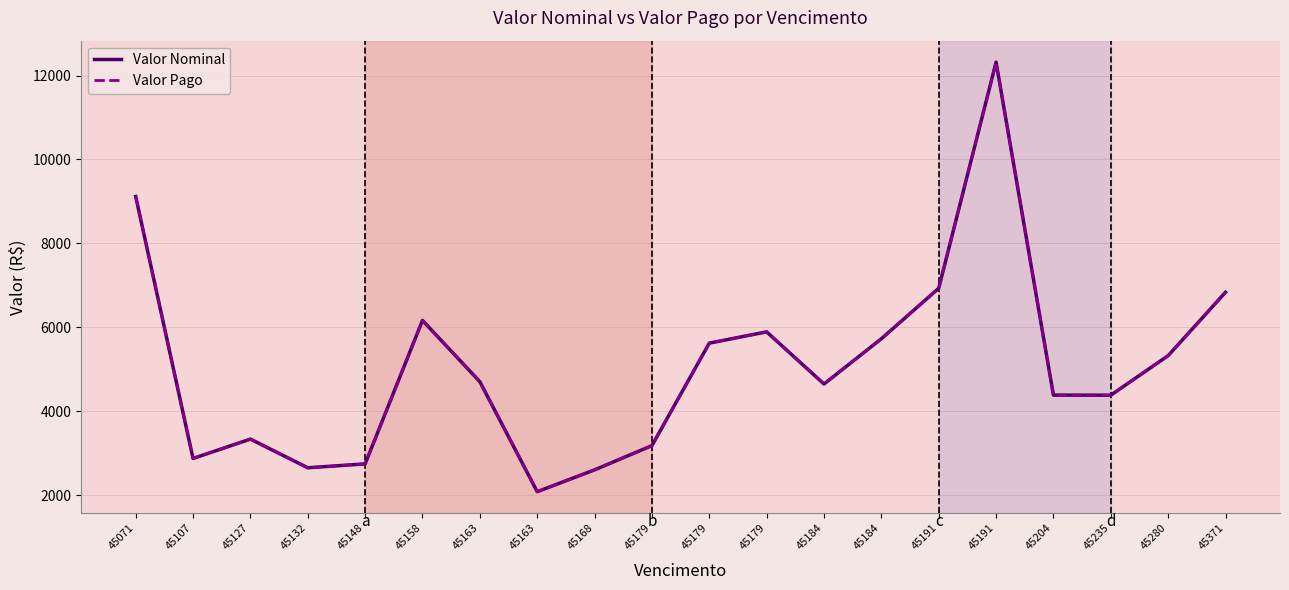

Reading left to right, what are all the values shown in this chart?

Valor Nominal: 45071=9118.1	45107=2873.9	45127=3335.0	45132=2651.8	45148=2743.9	45158=6164.0	45163=4703.3	45163=2081.3	45168=2601.8	45179=3179.3	45179=5622.2	45179=5891.2	45184=4648.1	45184=5726.6	45191=6930.0	45191=12320.0	45204=4383.4	45235=4381.5	45280=5324.2	45371=6834.5
Valor Pago: 45071=9118.1	45107=2873.9	45127=3335.0	45132=2651.8	45148=2743.9	45158=6164.0	45163=4703.3	45163=2081.3	45168=2601.8	45179=3179.3	45179=5622.2	45179=5891.2	45184=4648.1	45184=5726.6	45191=6930.0	45191=12320.0	45204=4383.4	45235=4381.5	45280=5324.2	45371=6834.5